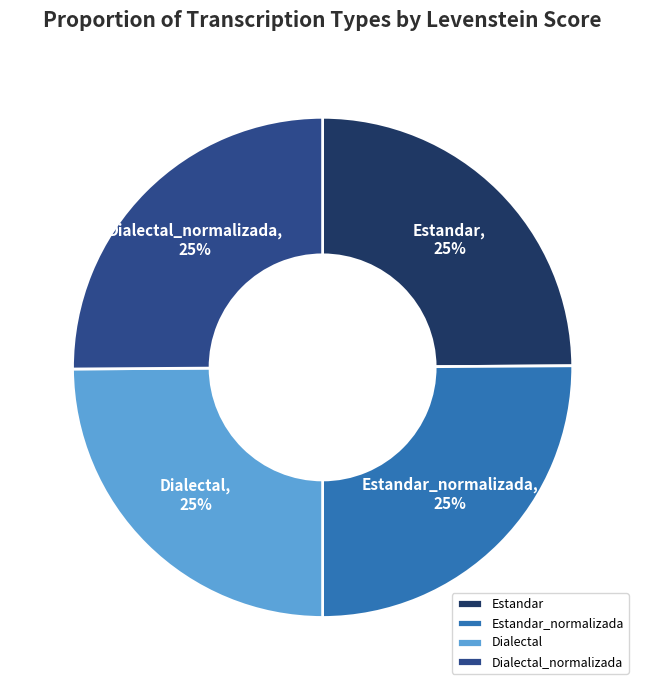

To the nearest percent, what percentage of the pie is Dialectal?

25%